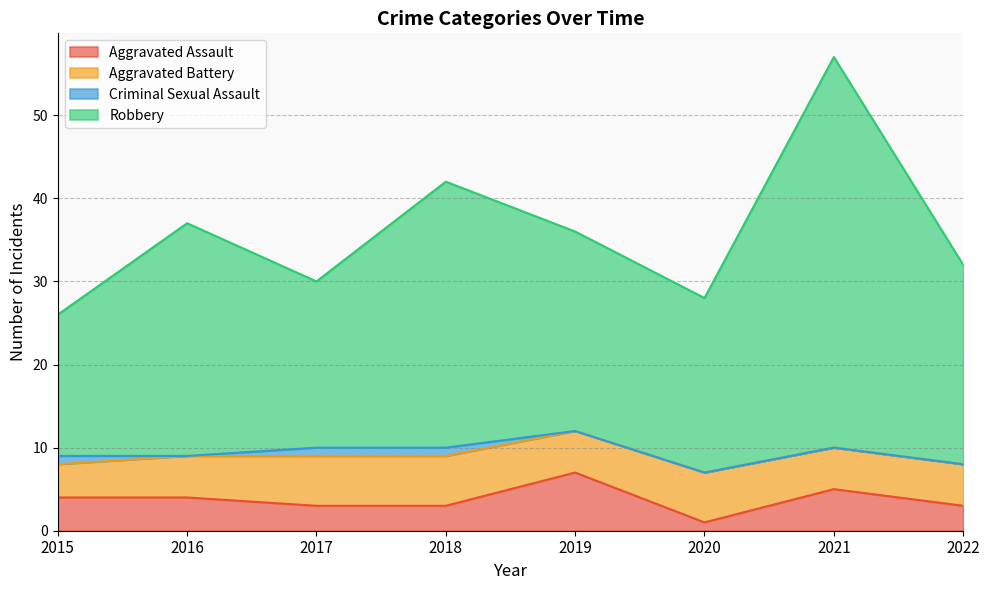

At which label does Aggravated Assault reach its minimum?

2020